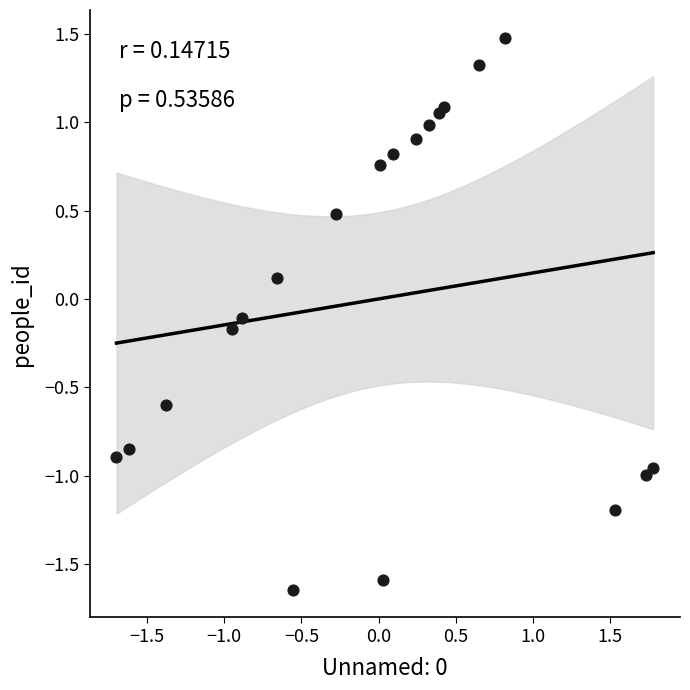

What is the range of Y values (max minus min)?

3.1